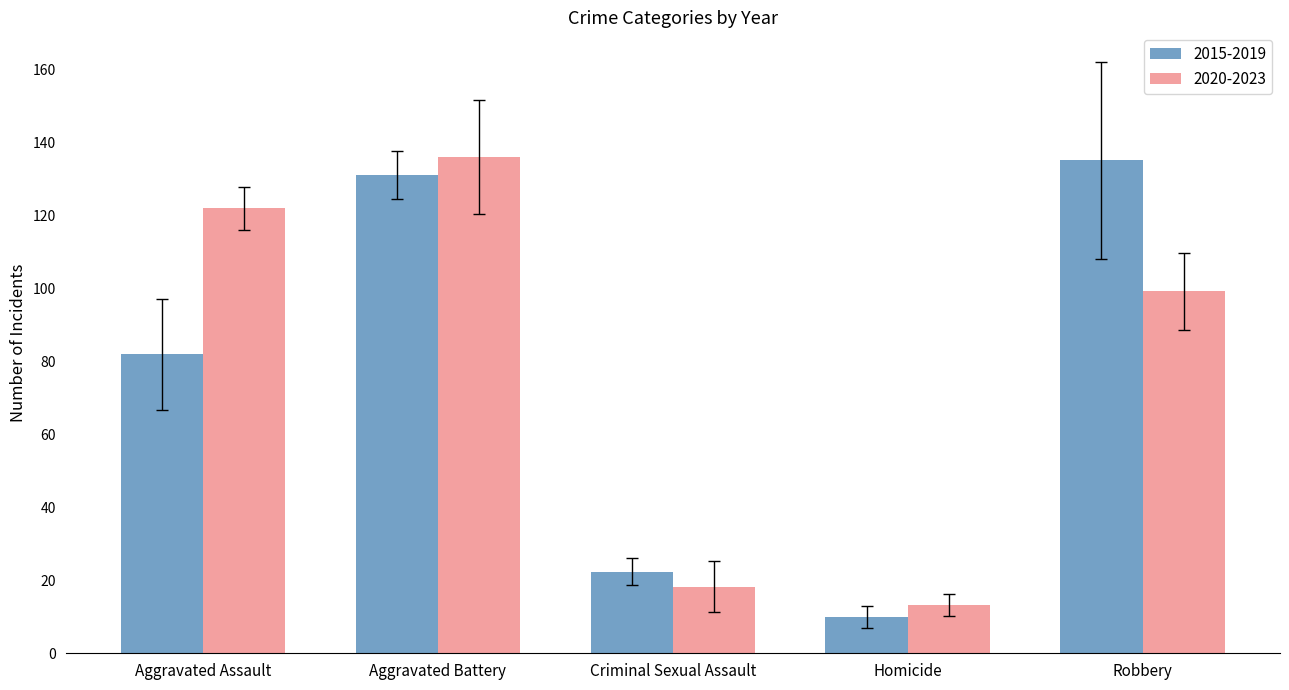

Are the bars horizontal?

No